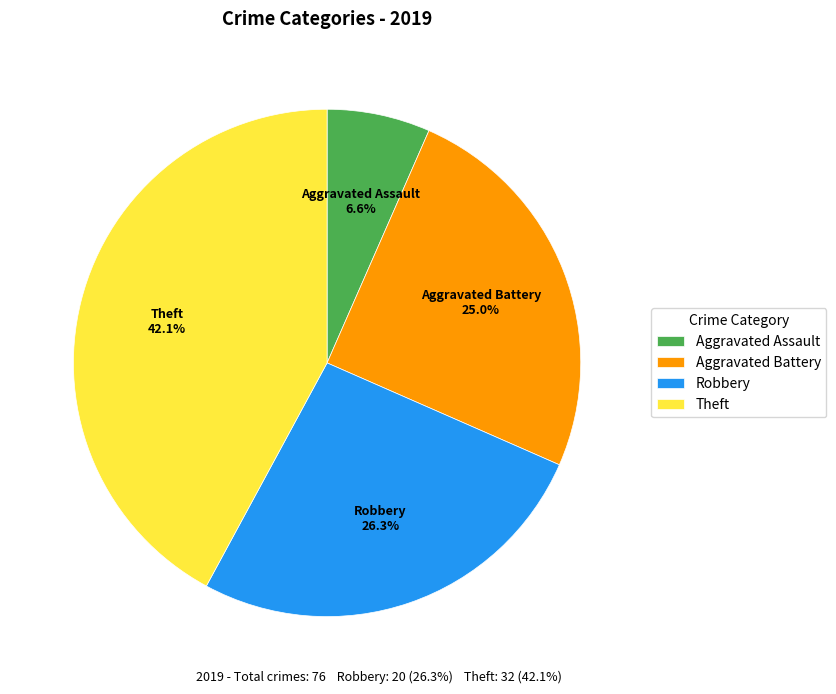

How many segments does this pie chart have?

4